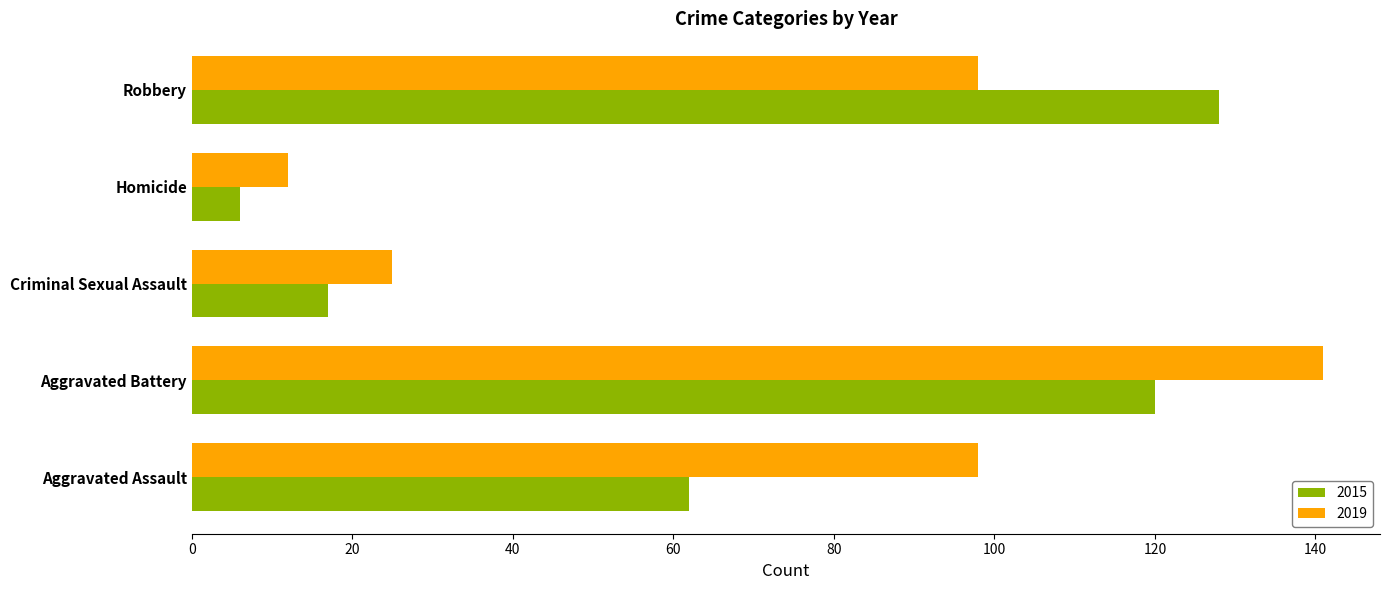

What is the difference between the 2019 values at Aggravated Assault and Aggravated Battery?

43